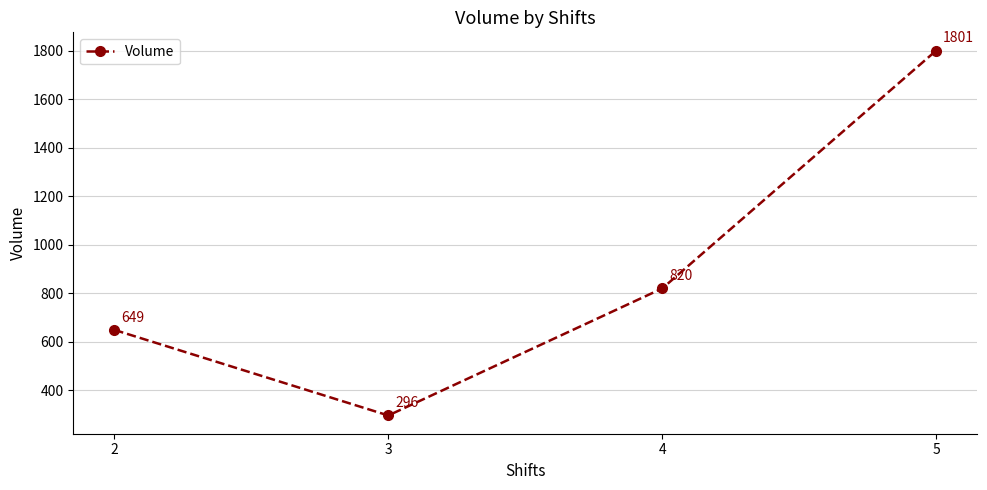

At which label is the value closest to 1048?

4